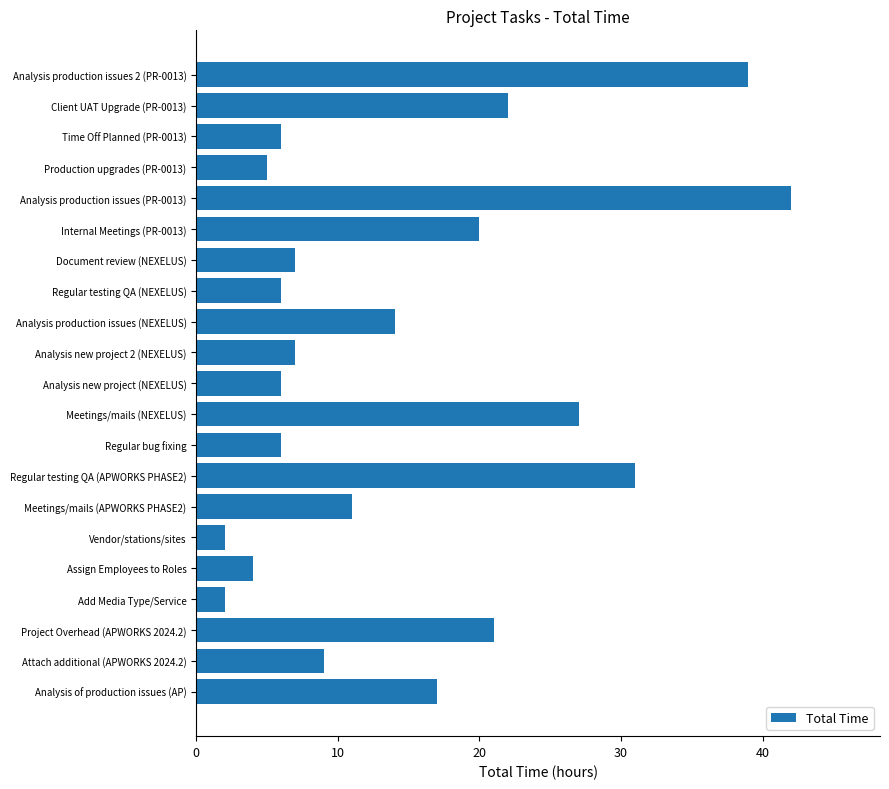

What is the difference between the maximum and minimum values?

40